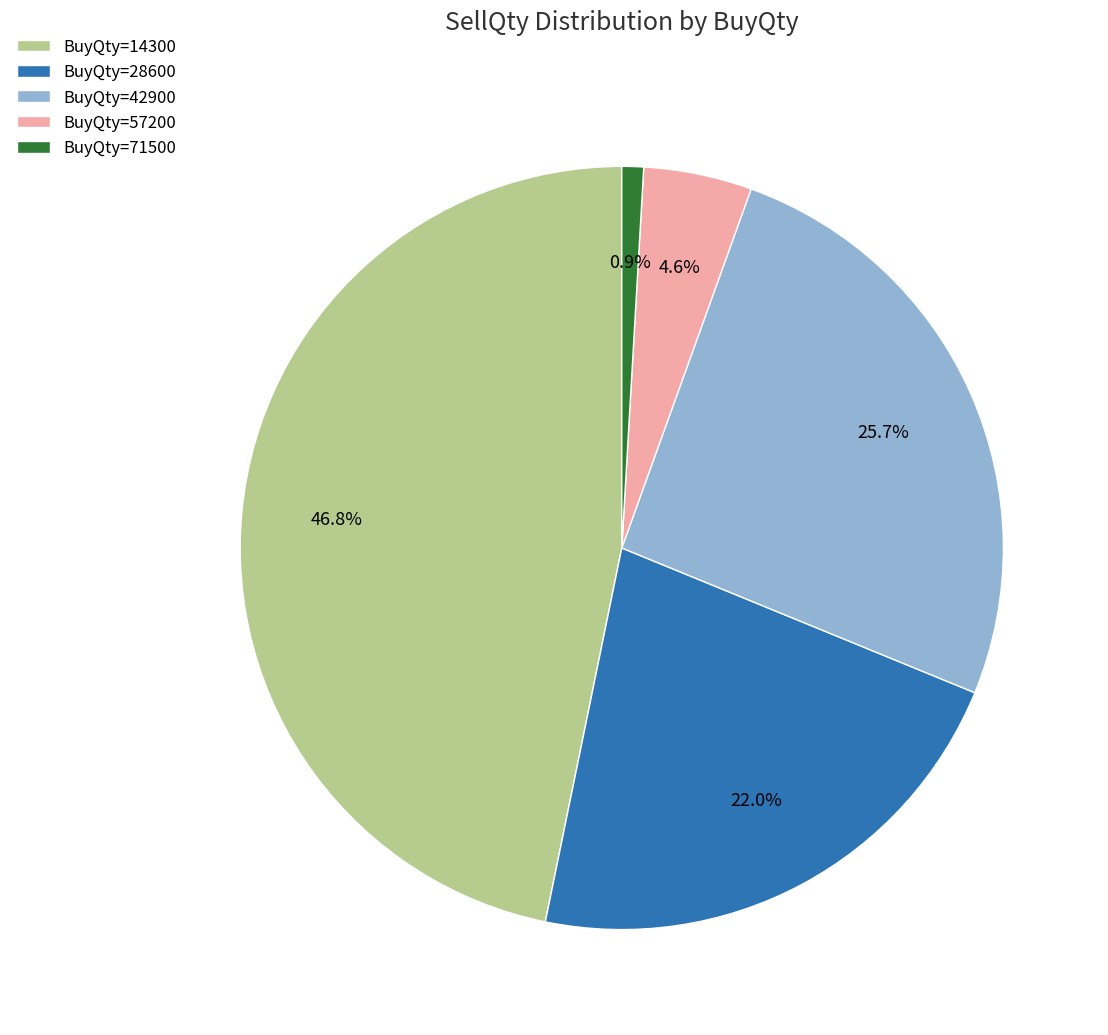

What is the smallest slice in the pie chart?

BuyQty=71500